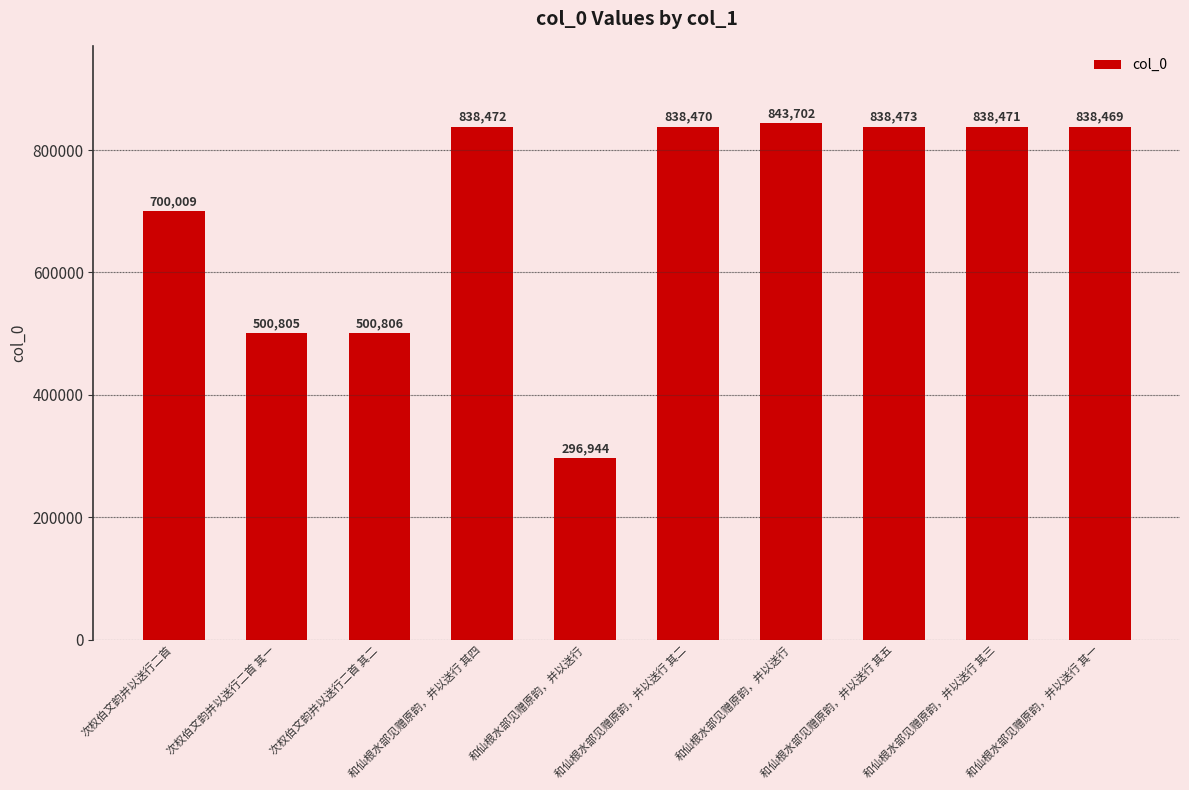

How many bars are there in total?

10